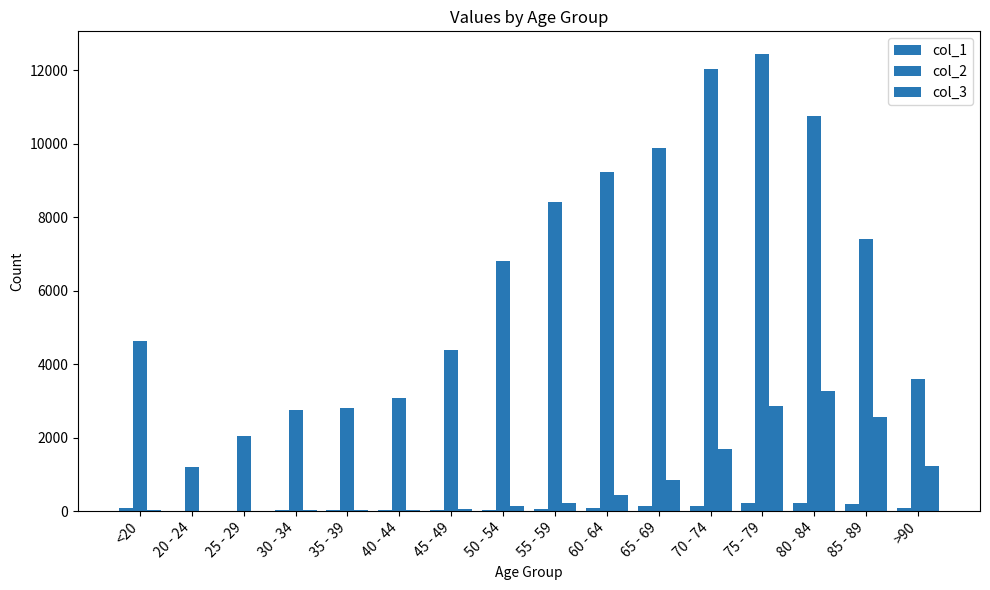

Count the number of categories in the chart.

16